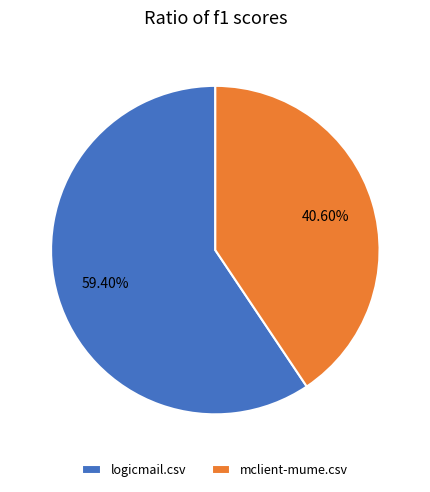

Which category has the biggest portion of the pie?

logicmail.csv